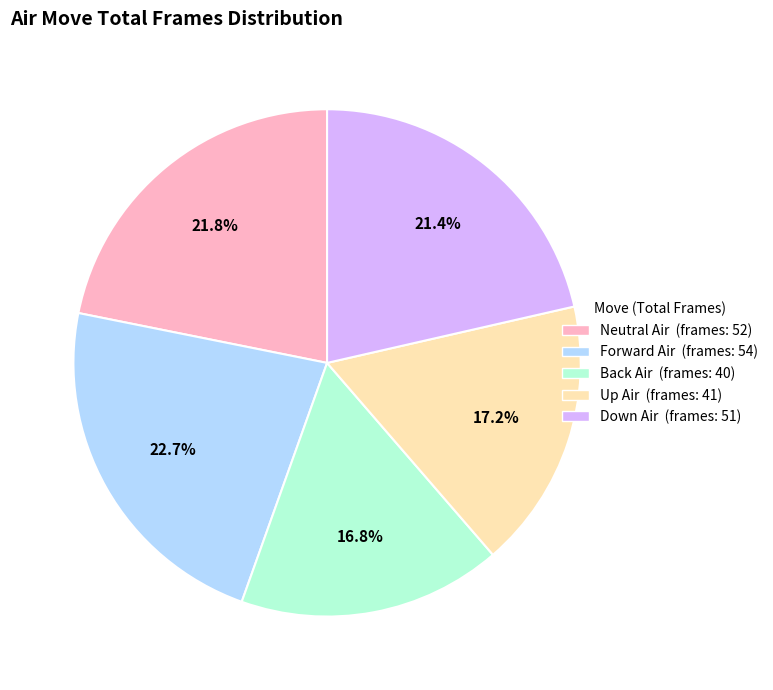

To the nearest percent, what percentage of the pie is Neutral Air?

22%